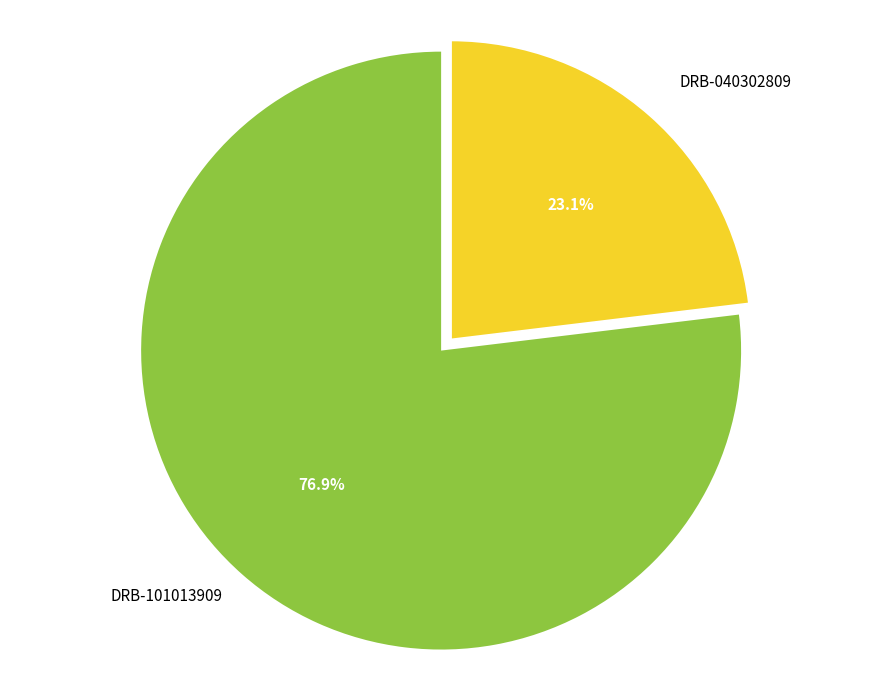

Does any single category account for the majority?

Yes